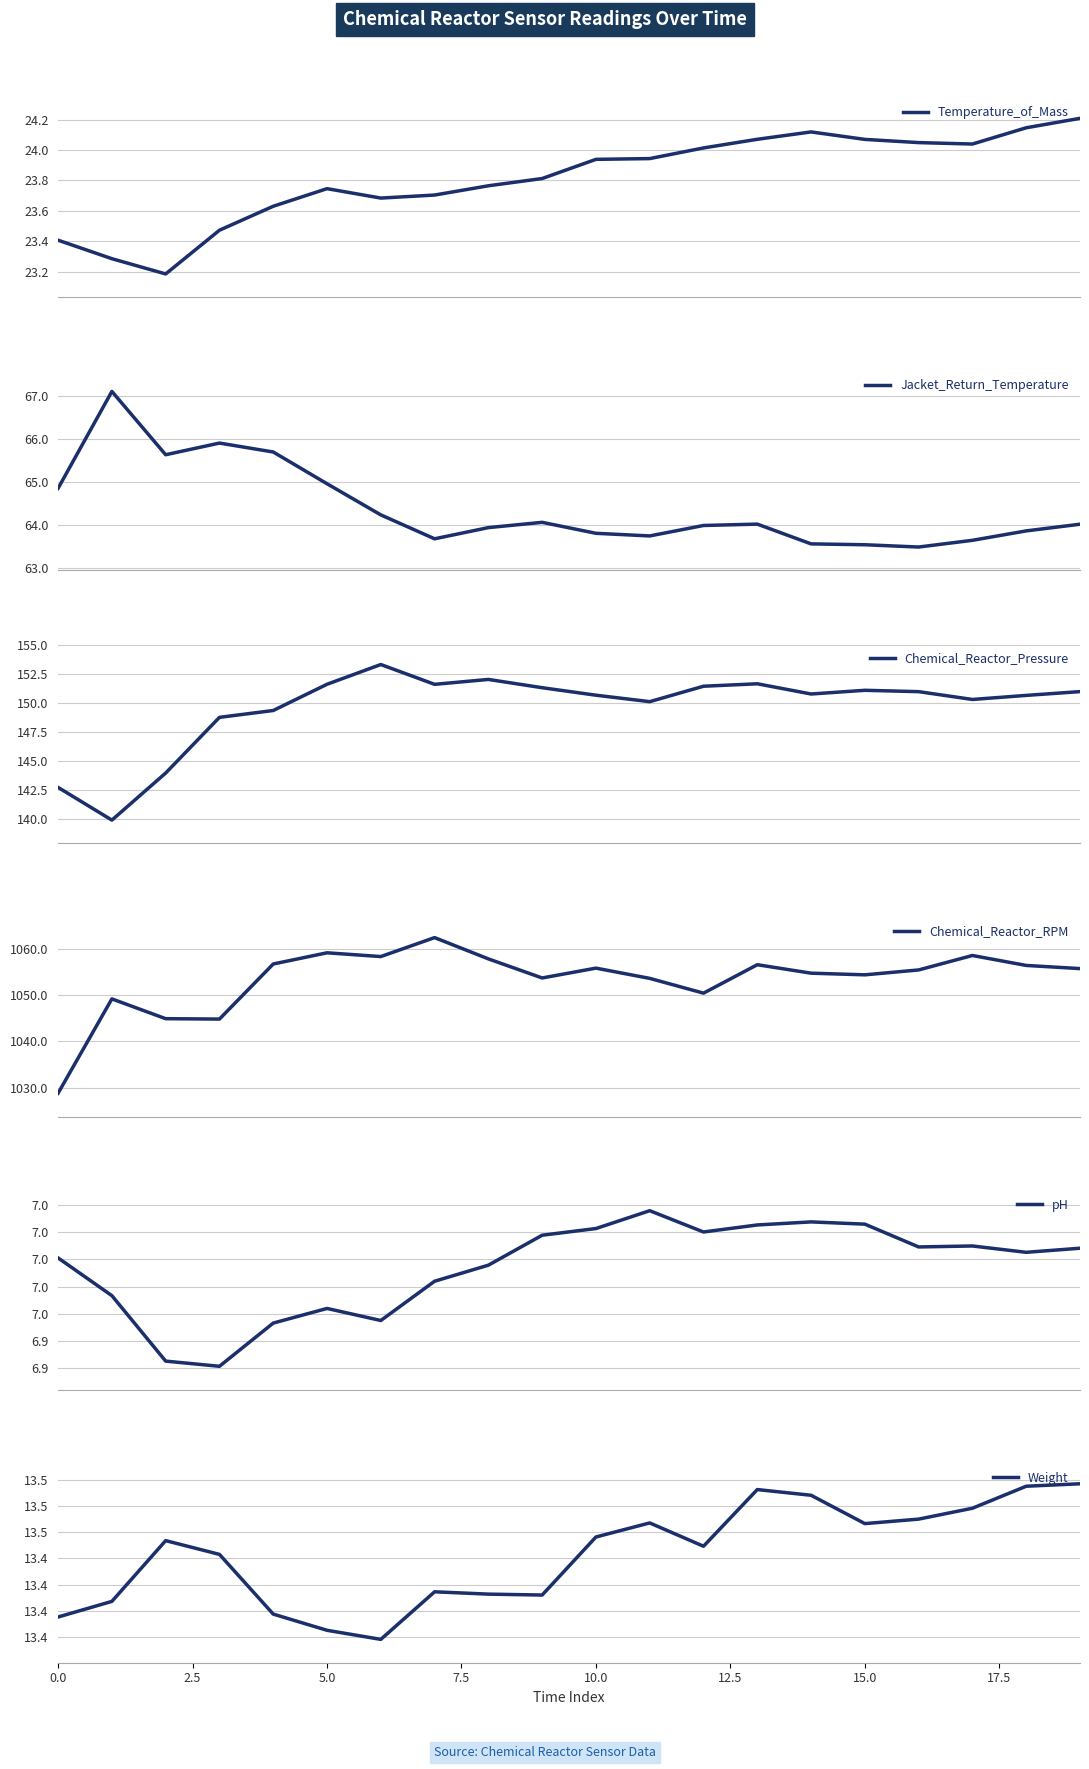

What is the sum of the pH values at 18 and 13?

14.0